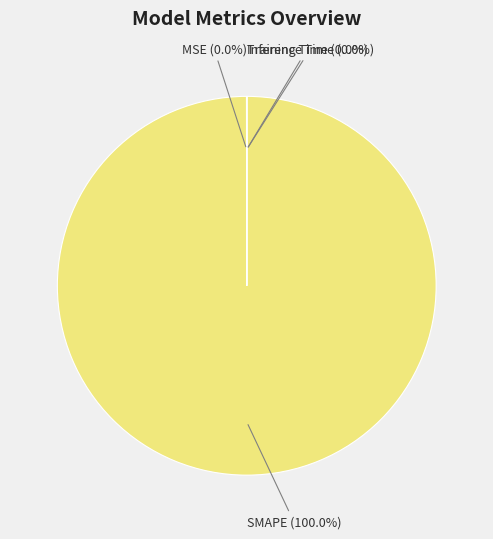

Is there any slice that represents more than half of the pie?

Yes